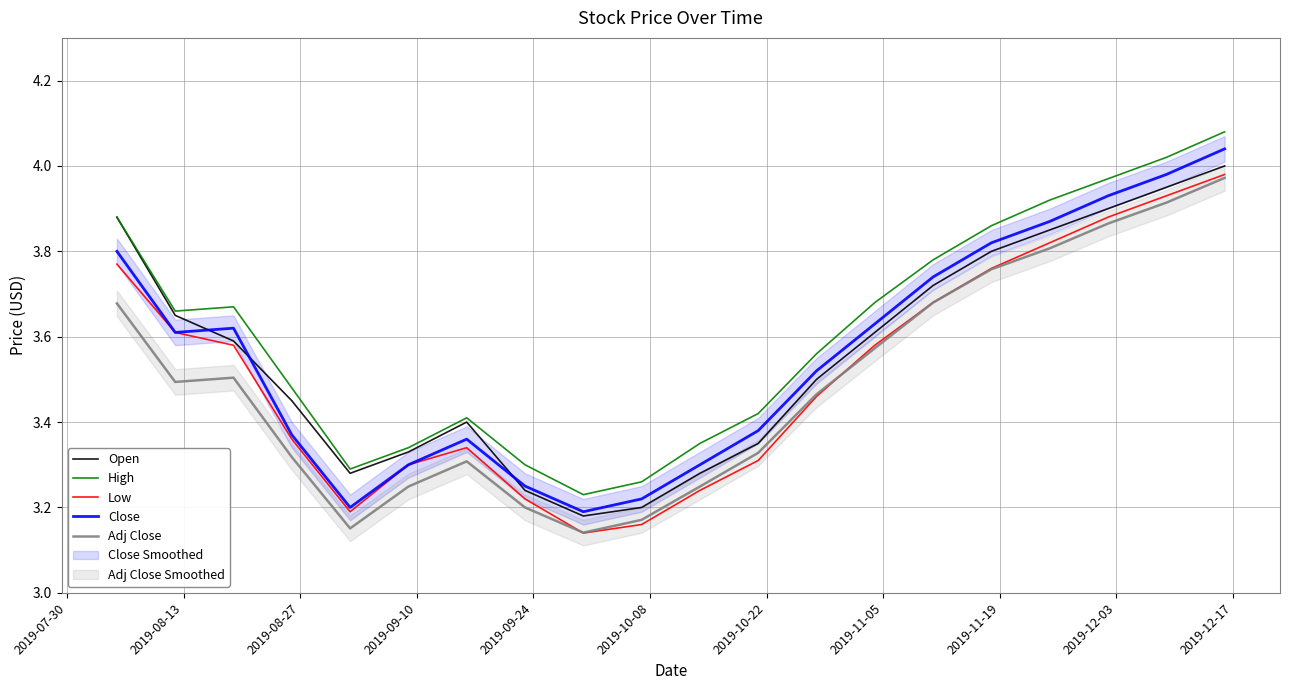

How many series are shown in this chart?

5